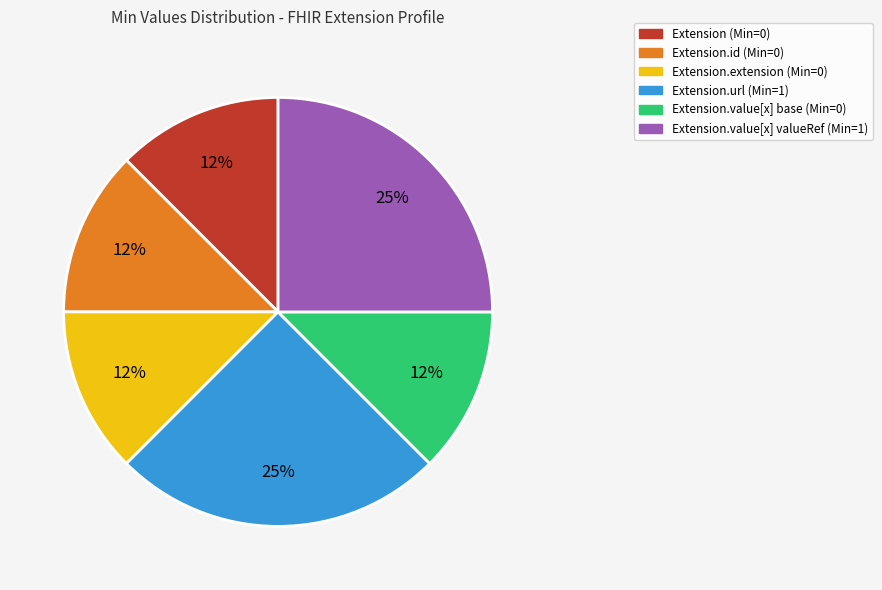

Does any single category account for the majority?

No